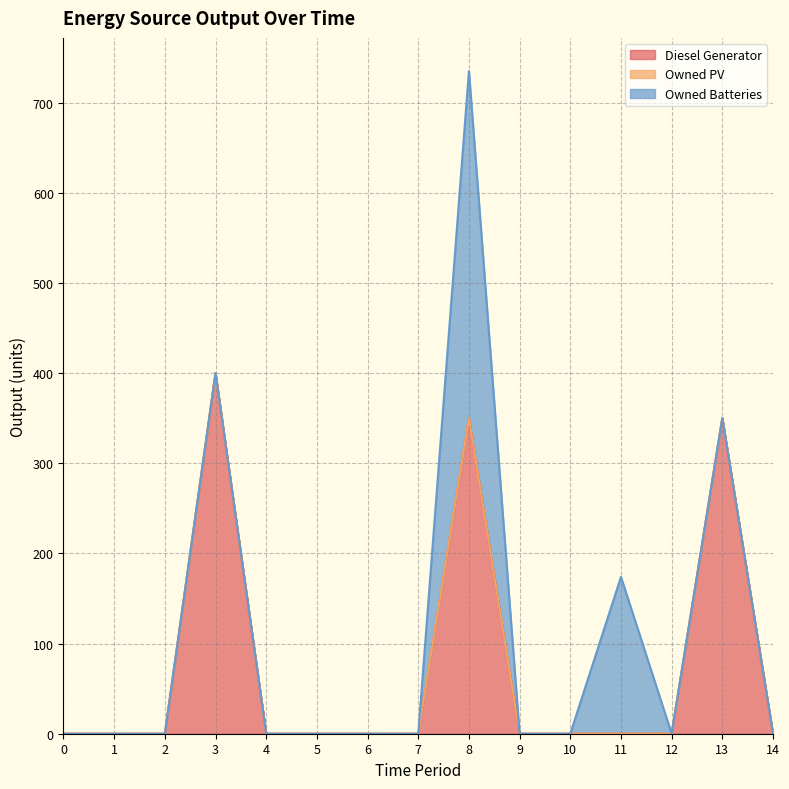

List the labels in order of Diesel Generator value, smallest first.

0, 1, 2, 4, 5, 6, 7, 9, 10, 11, 12, 14, 8, 13, 3